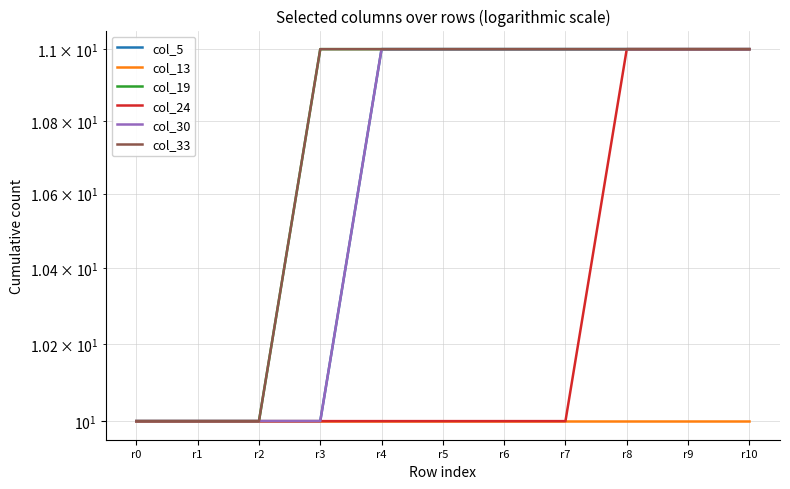

Which series has the largest total across all categories?

col_19